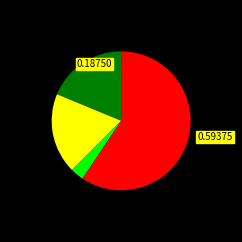

How many segments does this pie chart have?

4